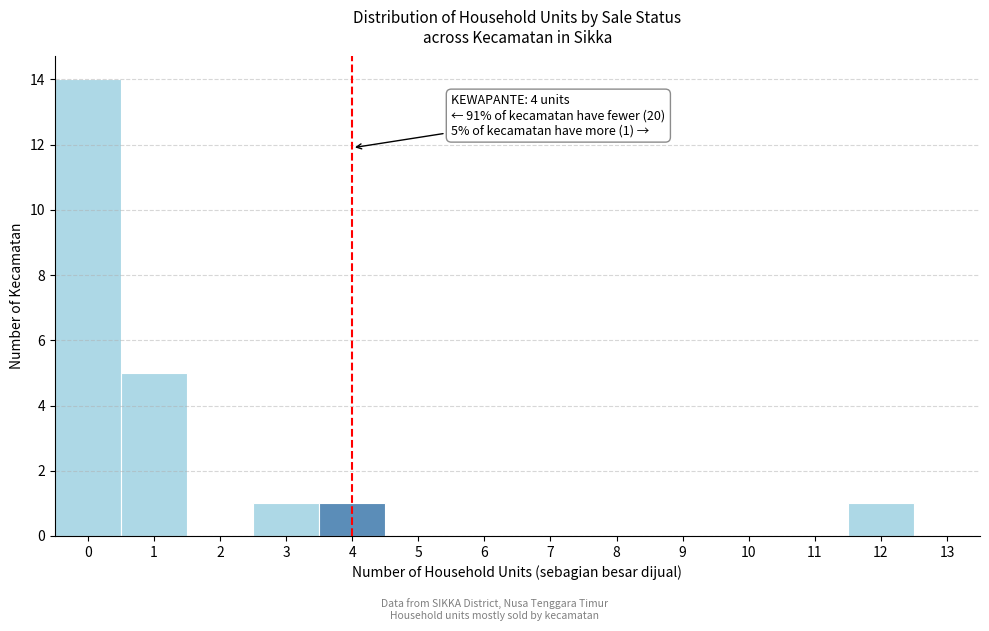

Which range on the x-axis has the tallest bar?

-0.5 to 0.5